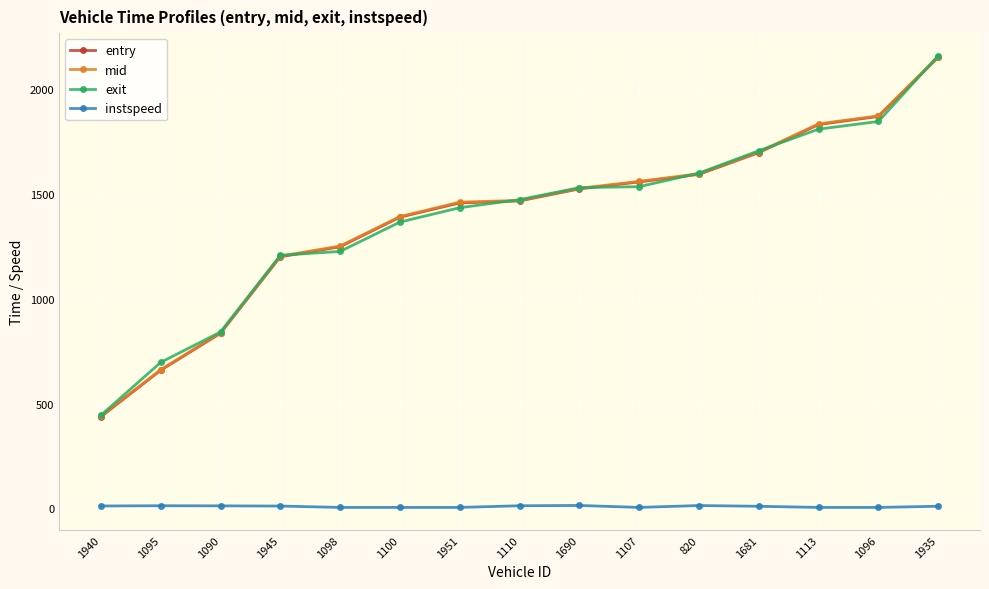

At which label does entry reach its peak?

1935